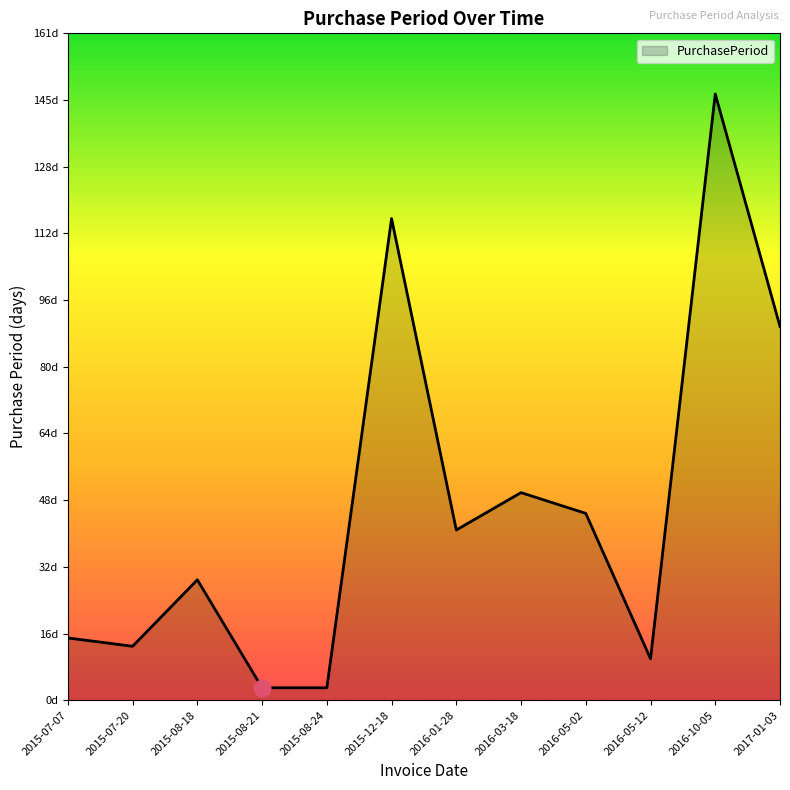

Reading right to left, extract all data points from this chart.

2017-01-03=90	2016-10-05=146	2016-05-12=10	2016-05-02=45	2016-03-18=50	2016-01-28=41	2015-12-18=116	2015-08-24=3	2015-08-21=3	2015-08-18=29	2015-07-20=13	2015-07-07=15